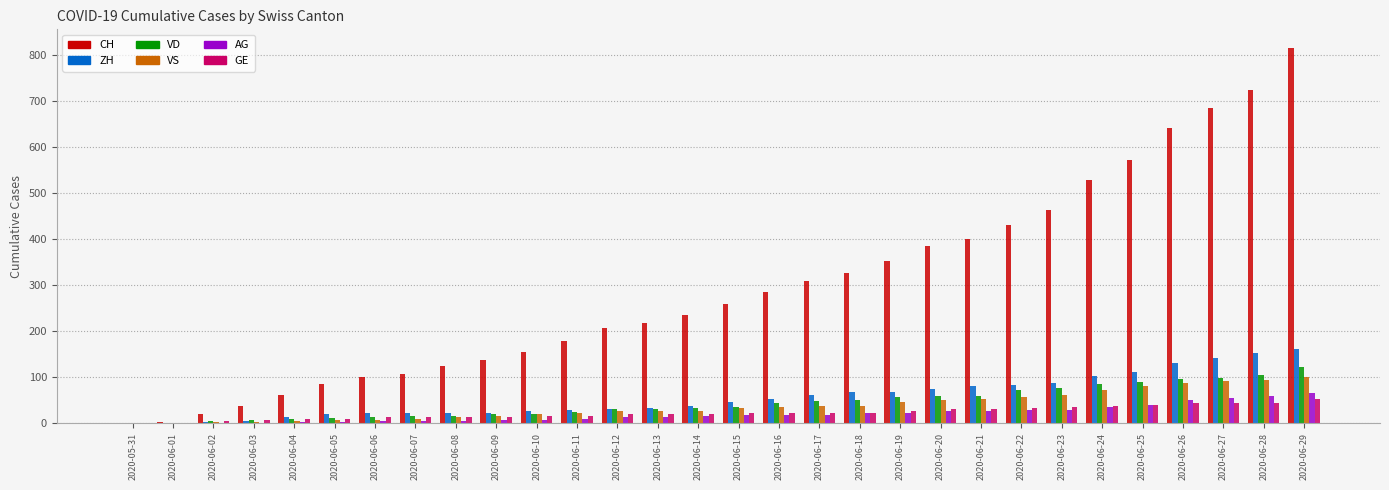

Between 2020-06-07 and 2020-06-14, which series saw the biggest shift?

CH